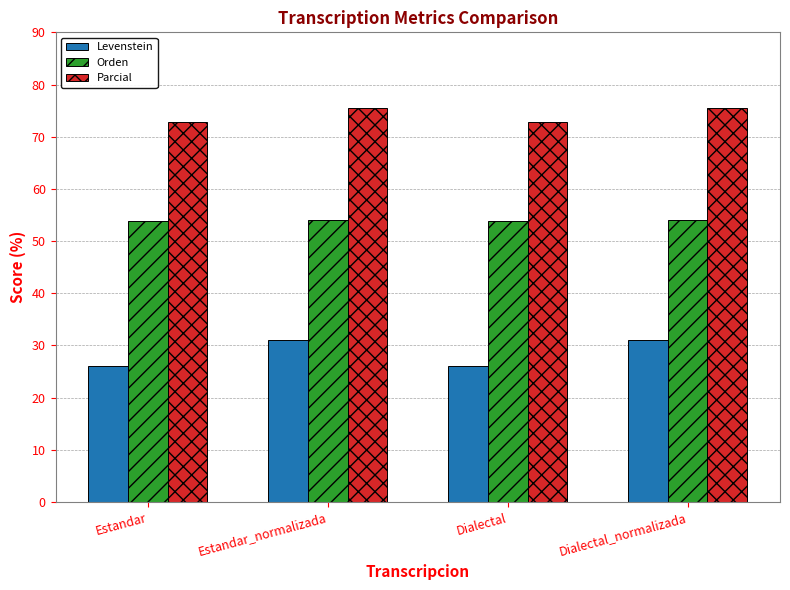

At how many categories does at least one series exceed 47?

4